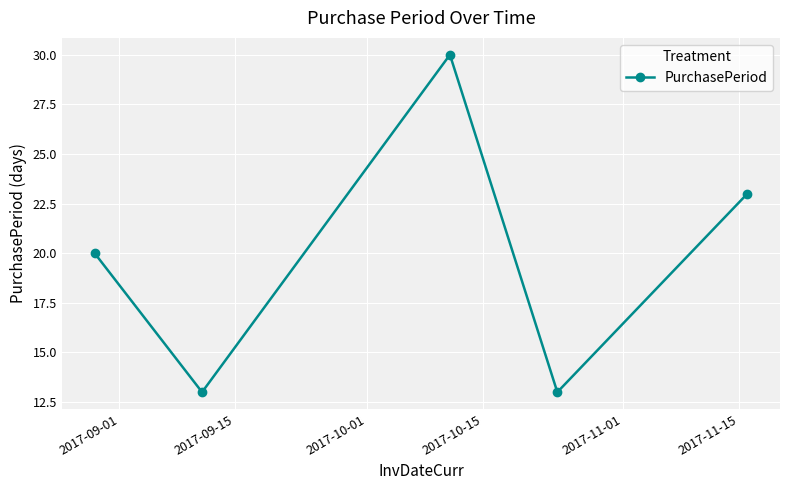

What is the smallest value displayed?

13